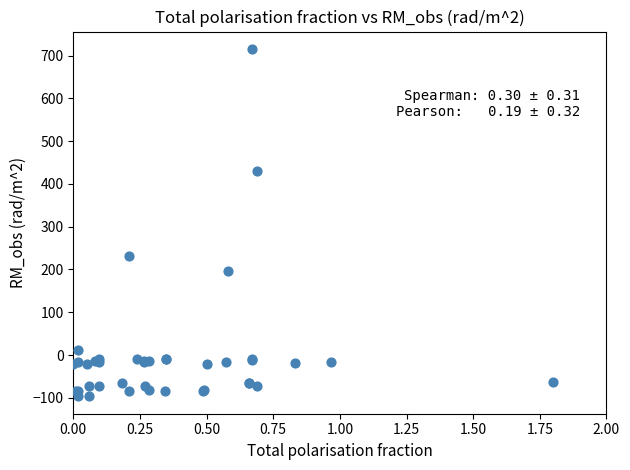

What Y value in the scatter plot is closest to 309?

232.2